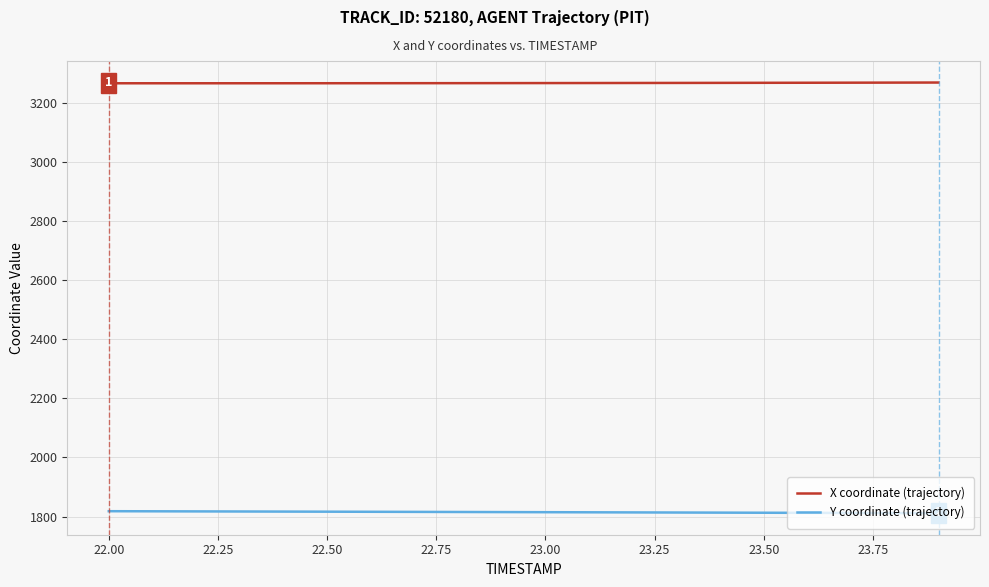

True or false: X coordinate (trajectory) and Y coordinate (trajectory) cross at least once.

False